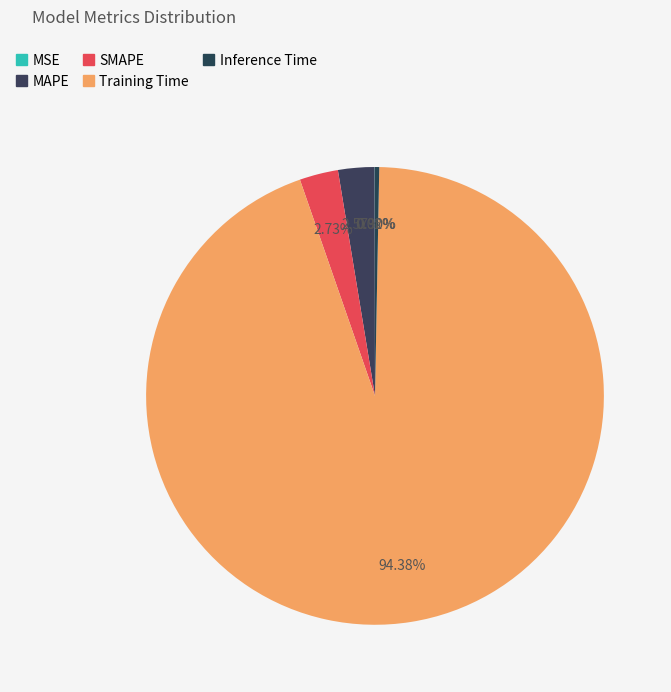

How much of the chart is everything except Inference Time?

99.7%